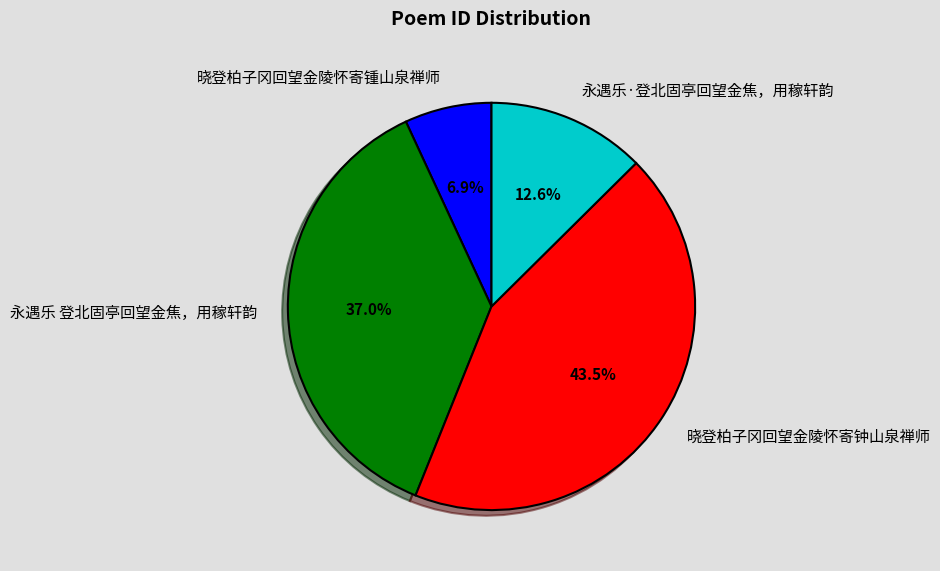

Does any single category account for the majority?

No